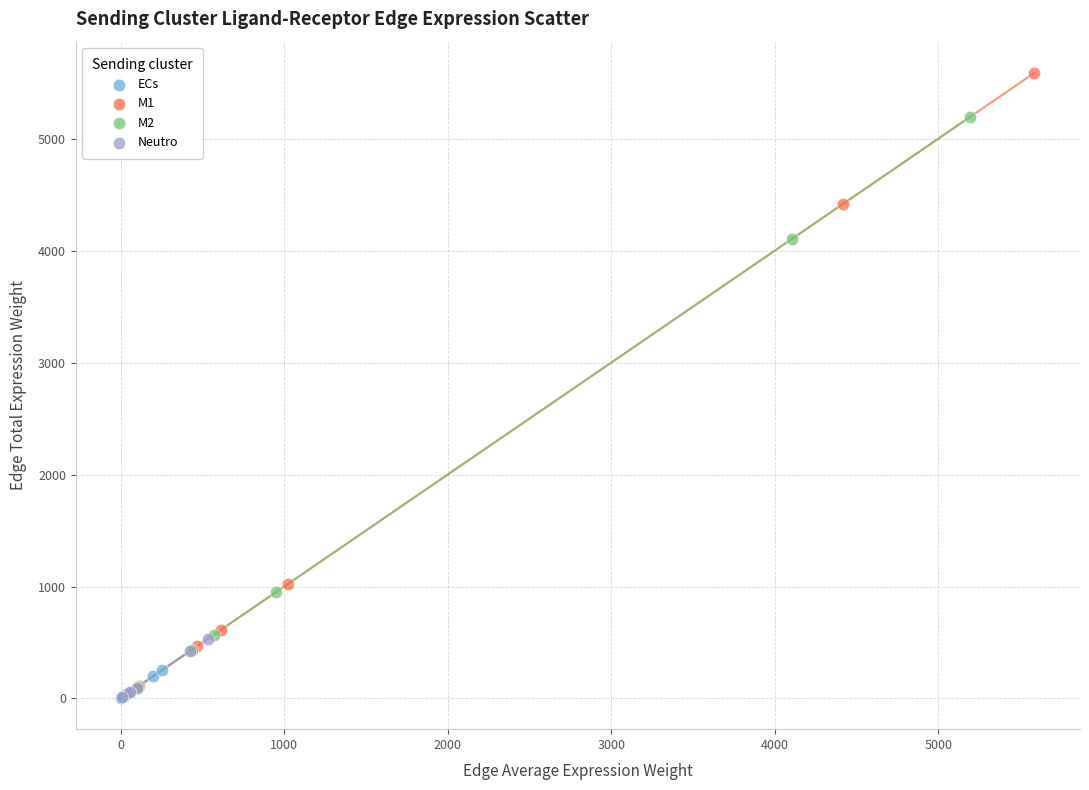

What are all the series names shown in the legend?

ECs, M1, M2, Neutro